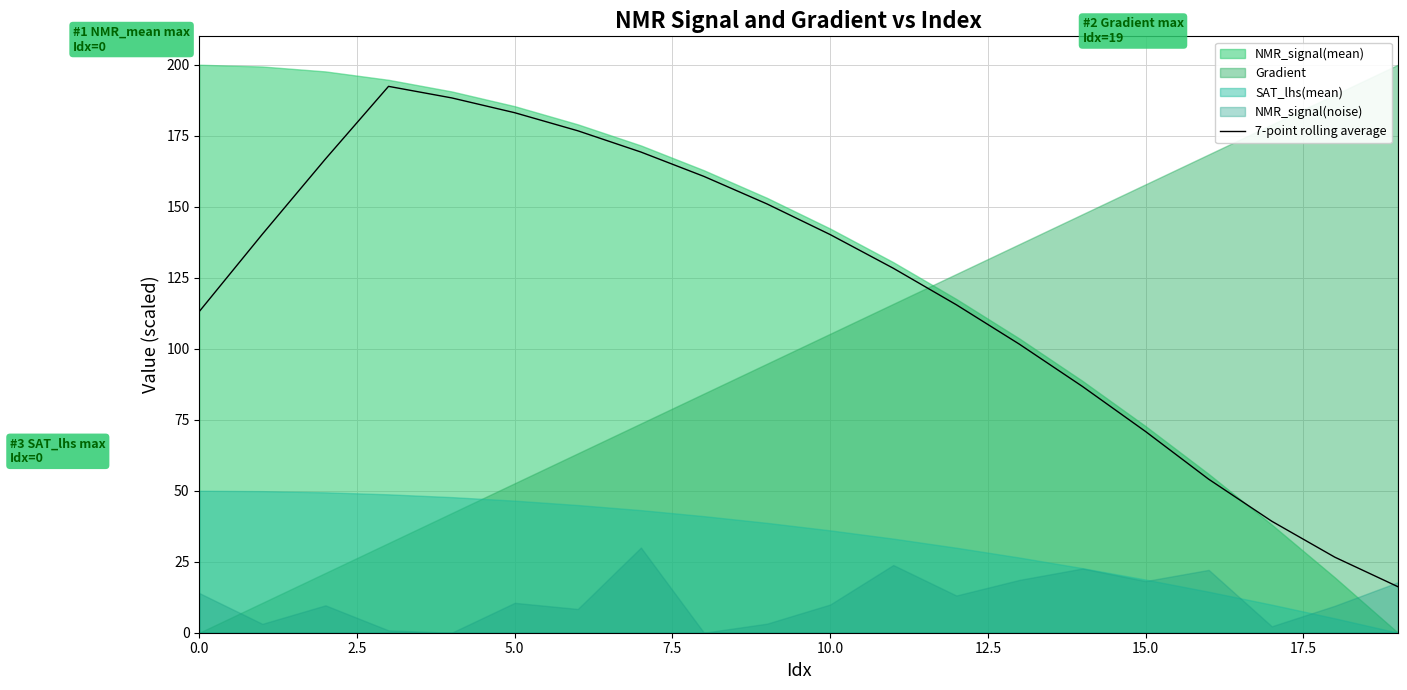

What is the highest value of the 7-point rolling average series?

192.4